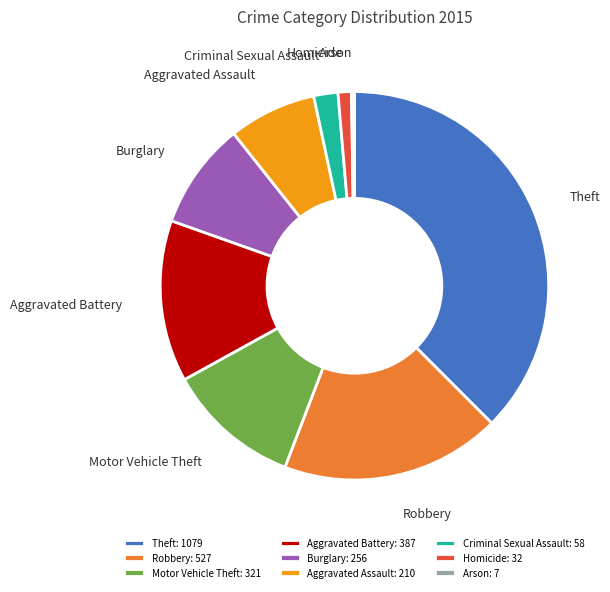

Combined, do Motor Vehicle Theft and Homicide account for over 50%?

No